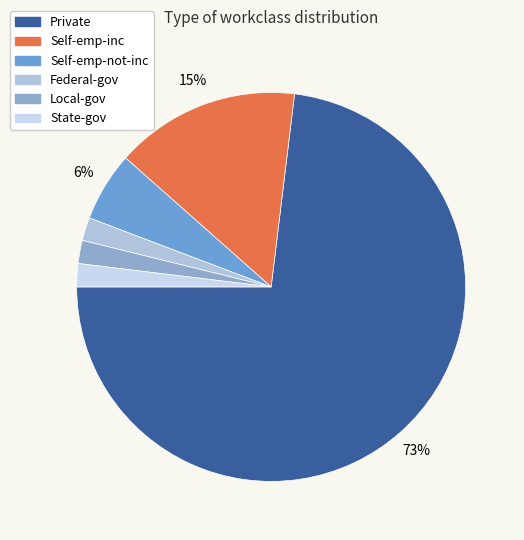

What percentage is the Private slice, to the nearest percent?

73%